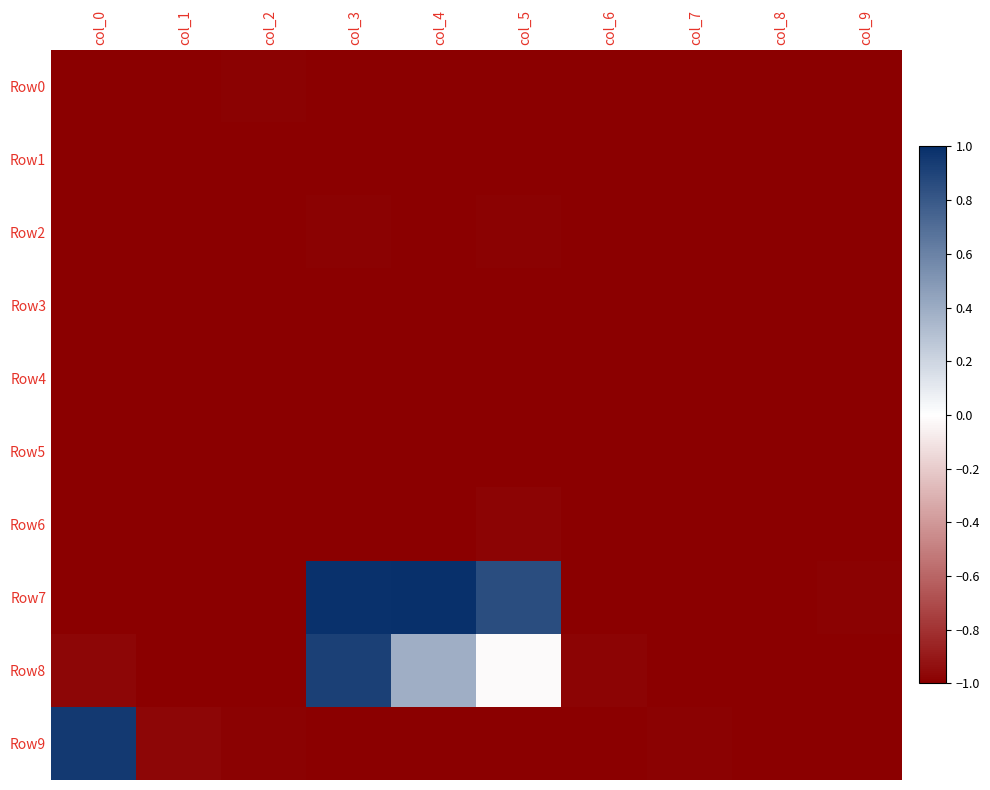

How many data points does each series have?

10